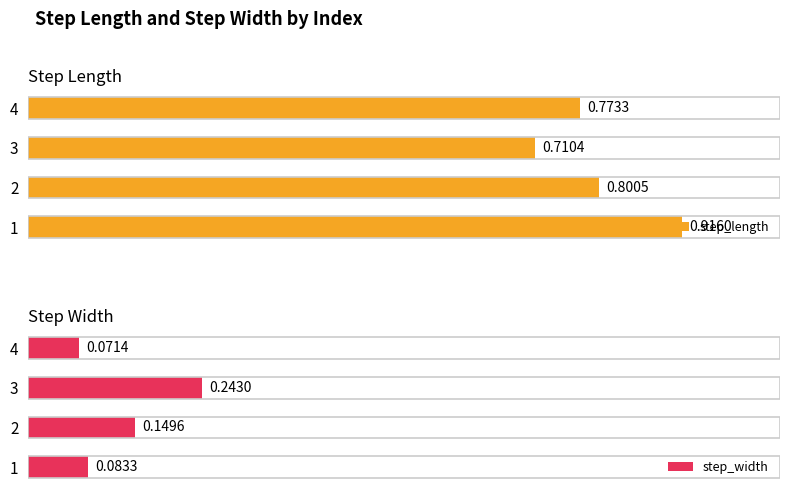

Count the number of categories in the chart.

4